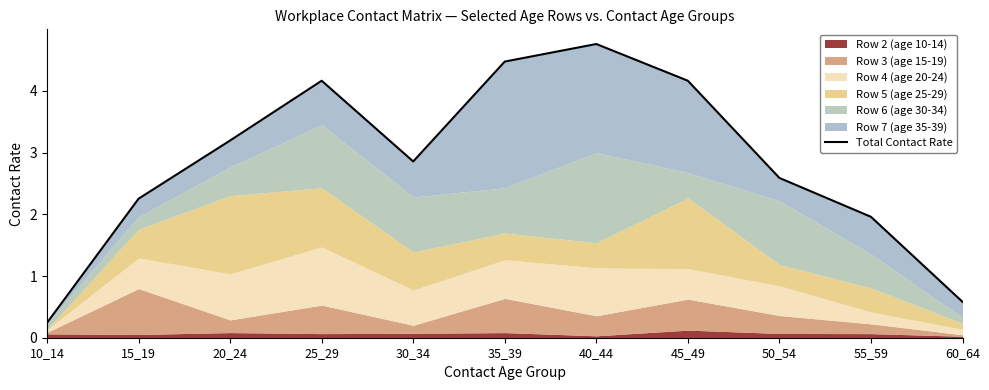

Which has a higher value, 60_64 or 25_29?

25_29